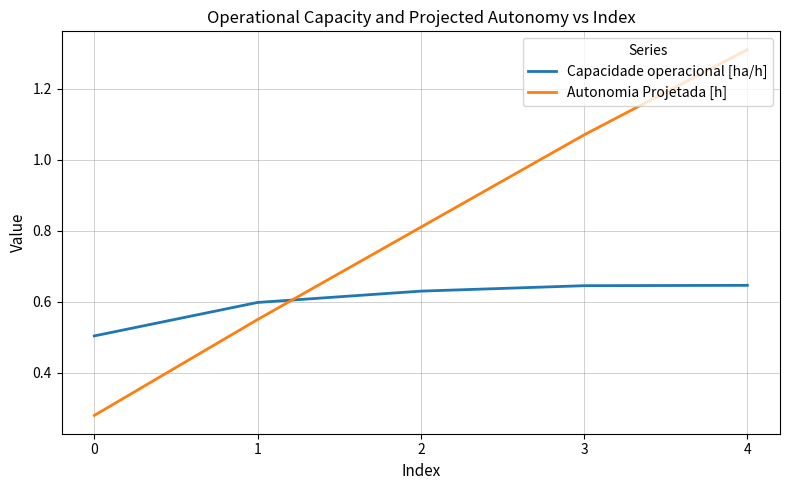

What is the greatest value displayed?

1.3